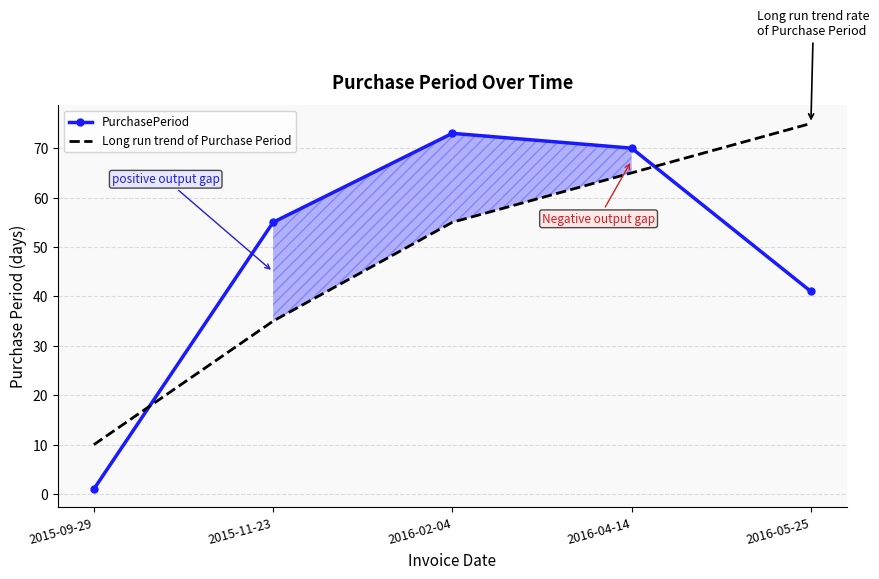

What is the label of the 2nd point from the right?

2016-04-14